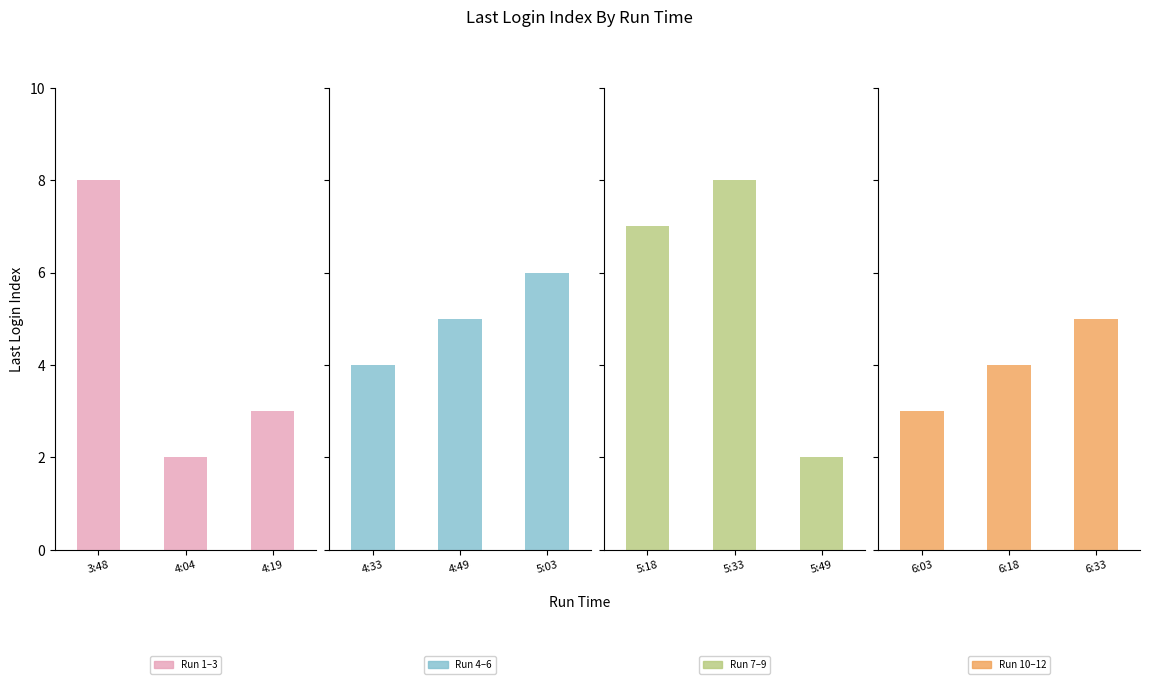

What is the sum of the values at 5:33 and 4:04?

10